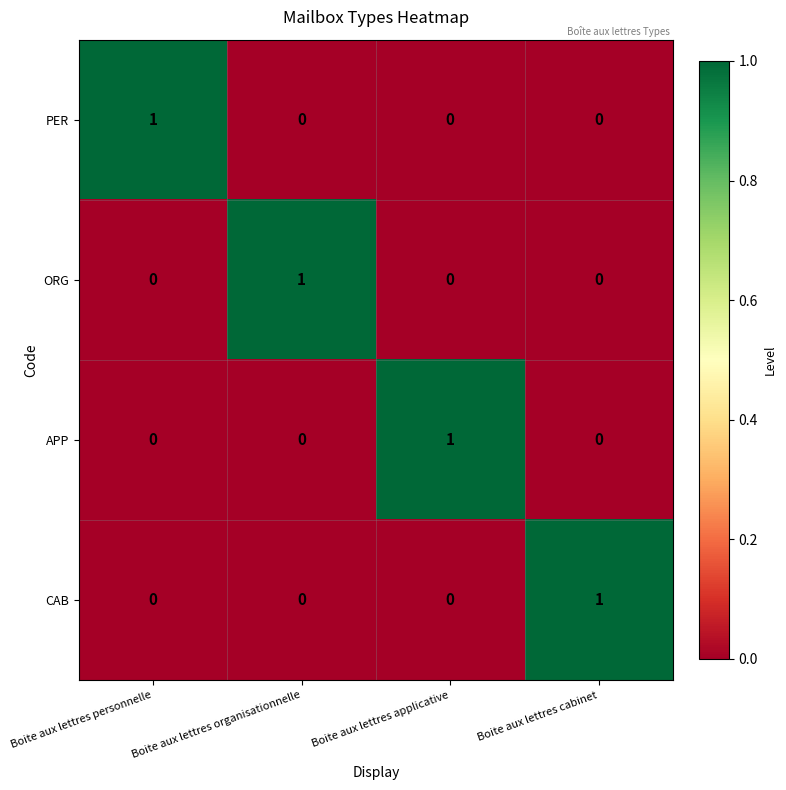

True or false: ORG has a value of -1 at Boite aux lettres applicative.

False